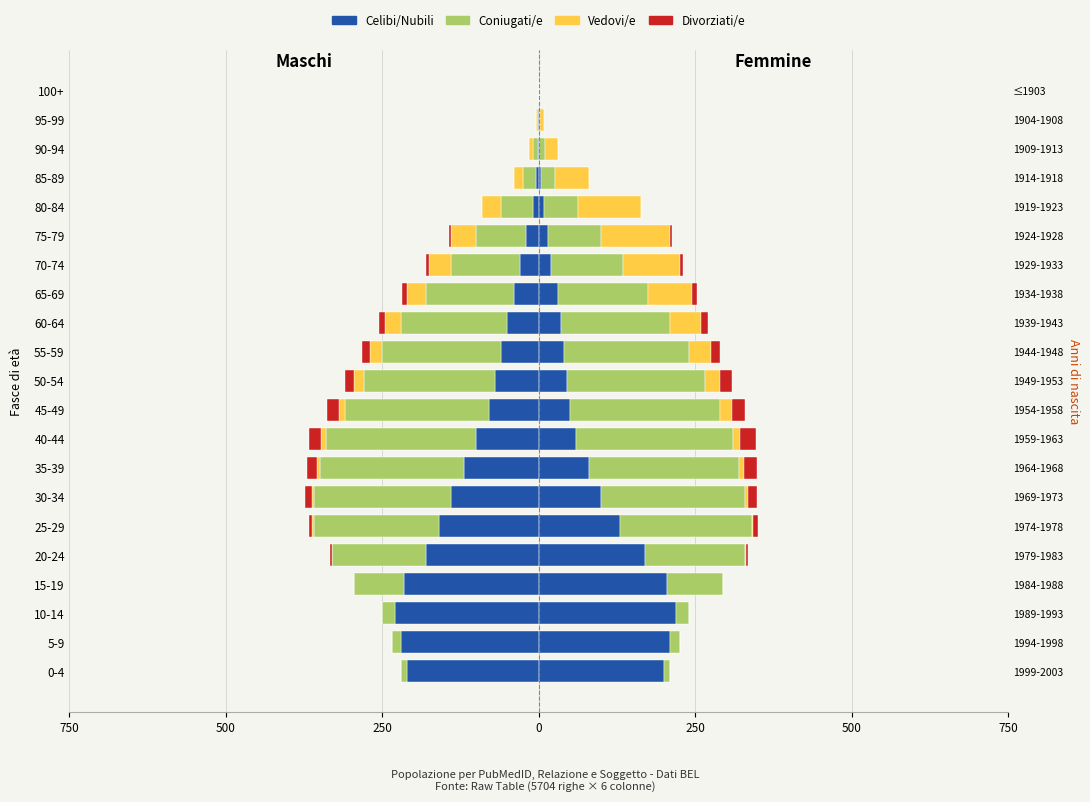

What is the spread (max minus min) of values at 75-79?

77